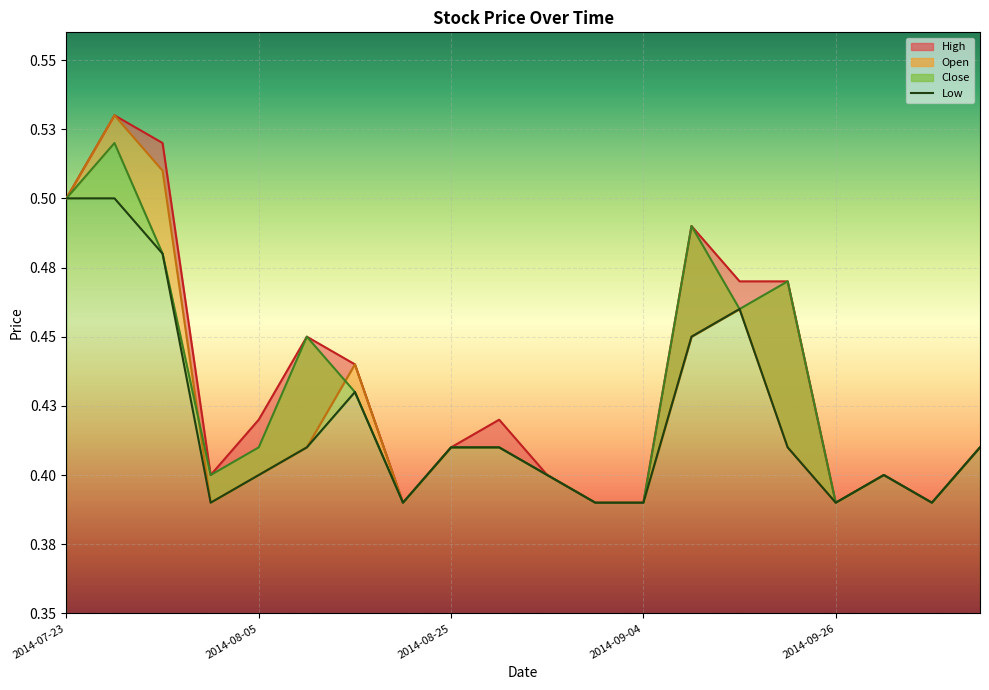

The value of Close_line at 9 is 0.2. True or false?

False